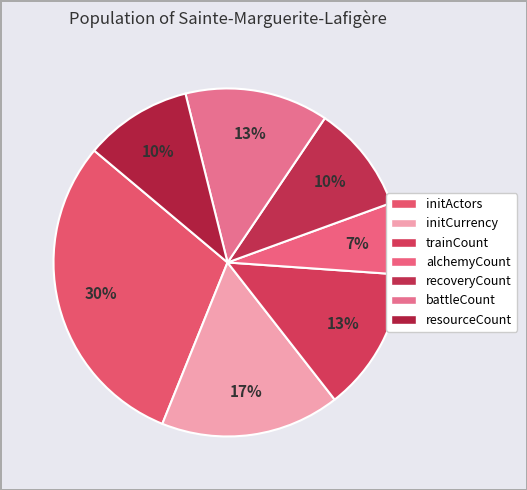

Which category has the smallest portion of the pie?

alchemyCount